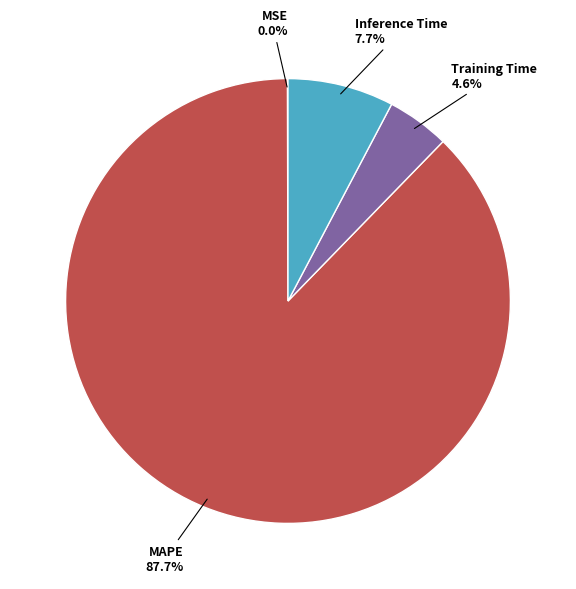

Is there any slice that represents more than half of the pie?

Yes